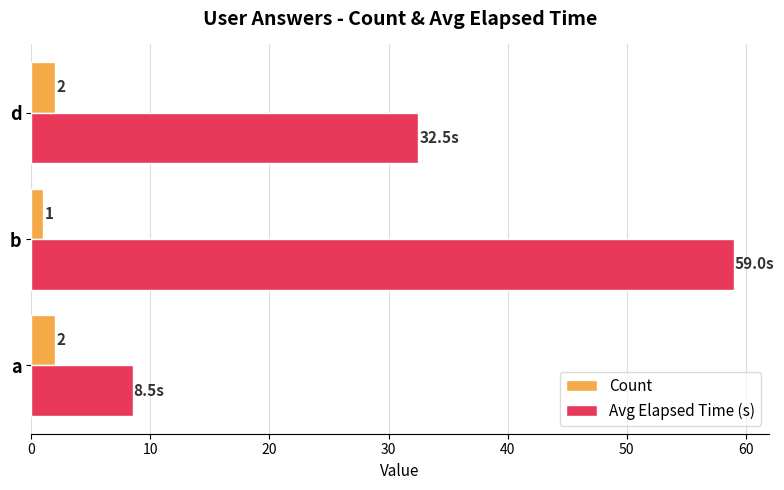

What is the lowest value of the Count series?

1.0